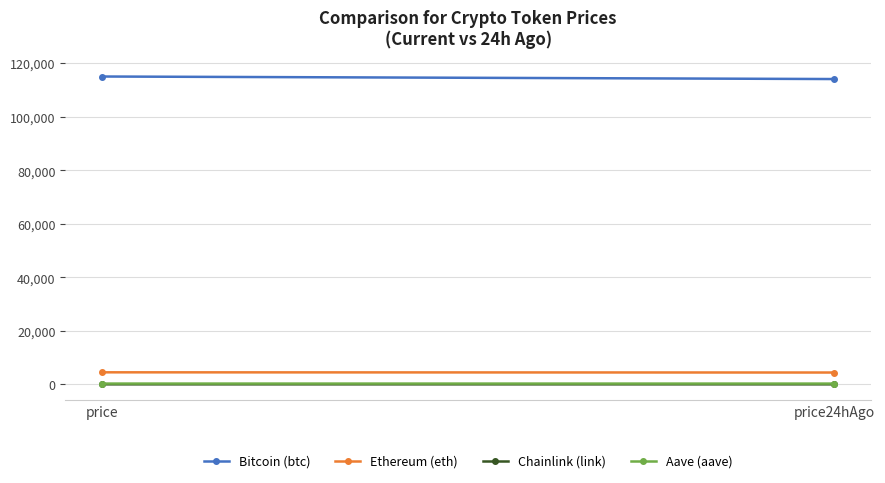

What is the value of the Bitcoin (btc) point at the 1st from the left?

114989.0